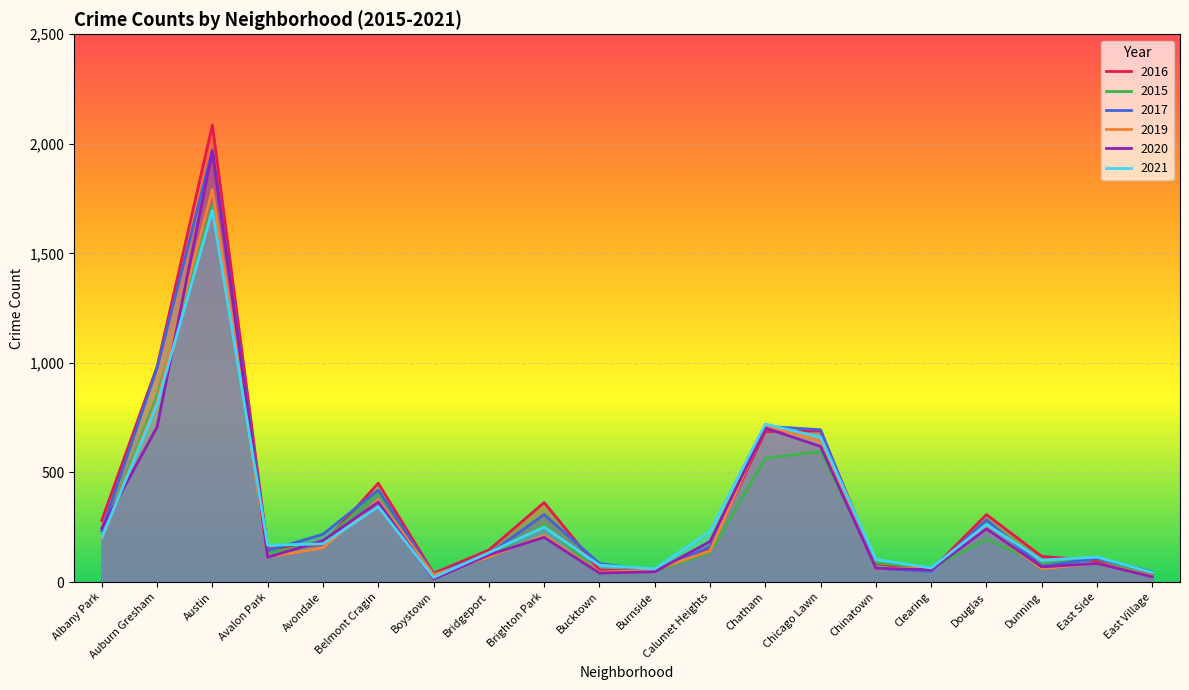

What is the smallest value displayed?

14